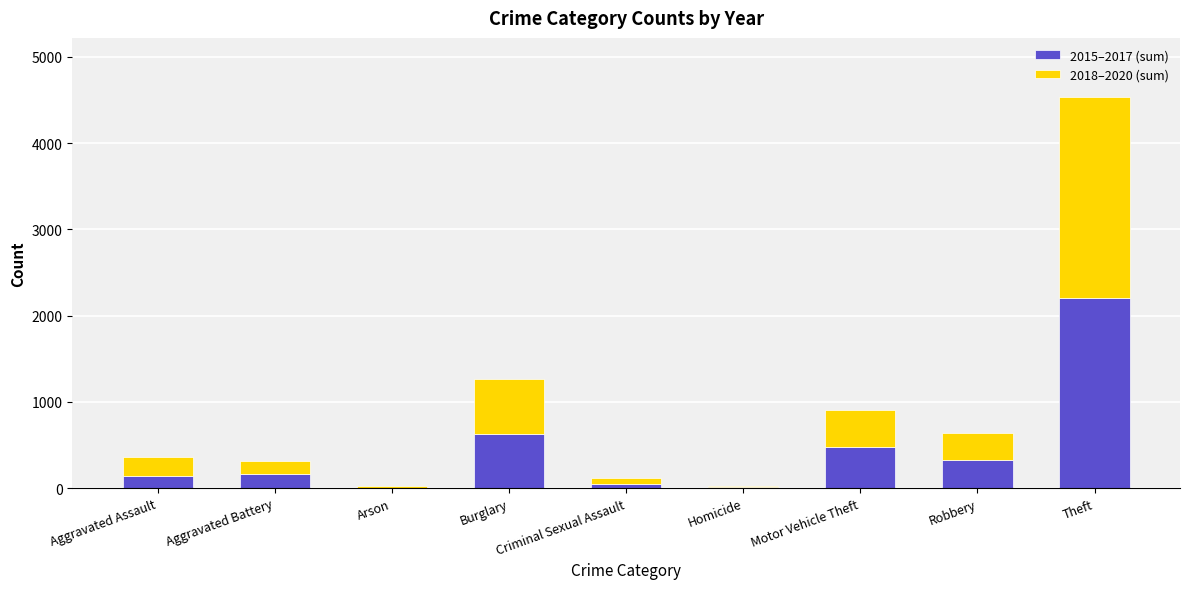

What is the total value across all series at Aggravated Battery?

309